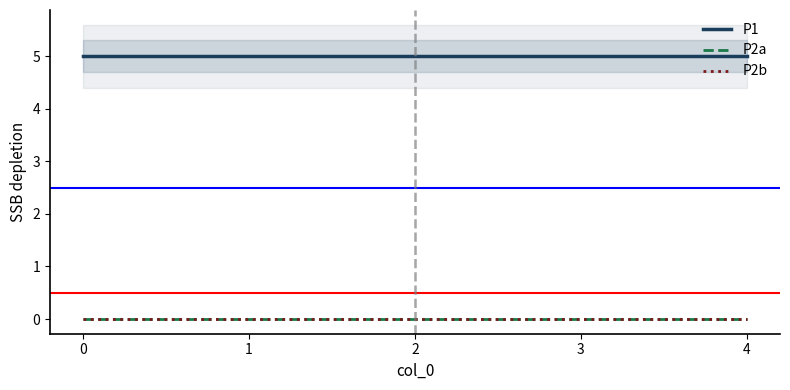

What are all the series names shown in the legend?

P1, P2a, P2b